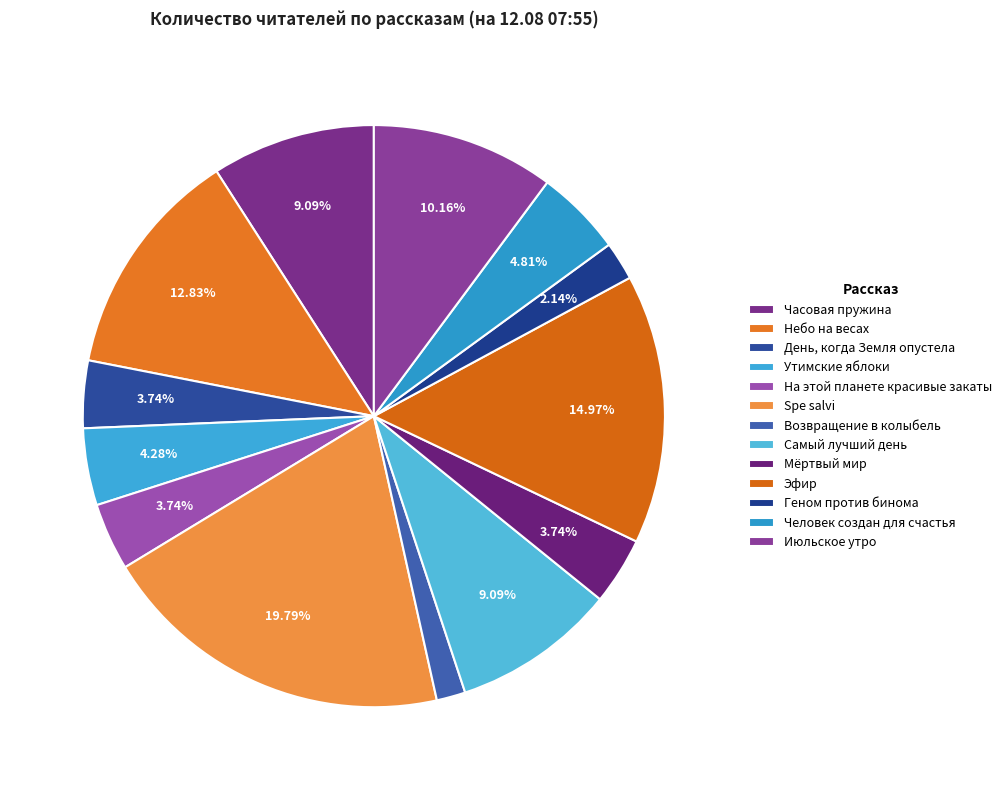

True or false: Утимские яблоки accounts for 12% of the total.

False